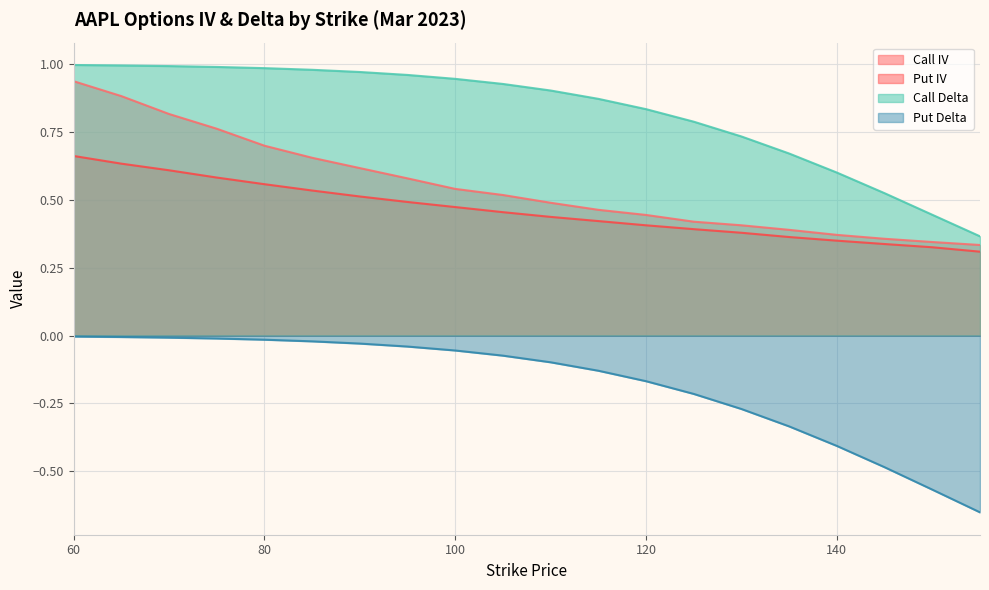

What is the value of the Put IV point at the 13th from the left?

0.4